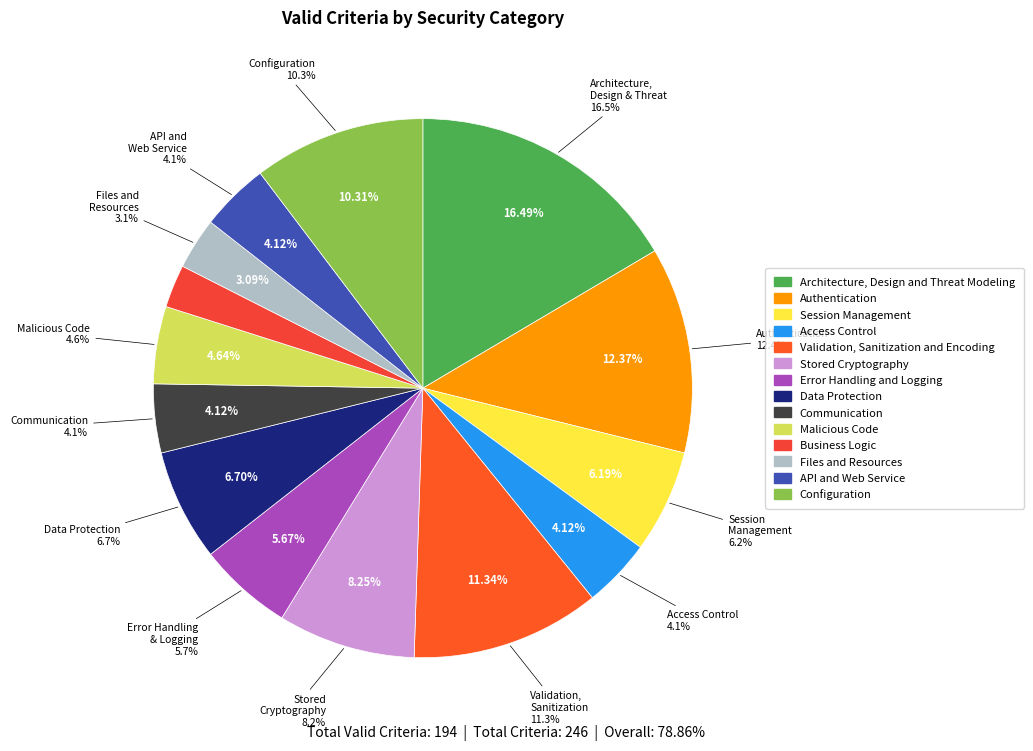

To the nearest percent, what portion does Error Handling and Logging represent?

6%